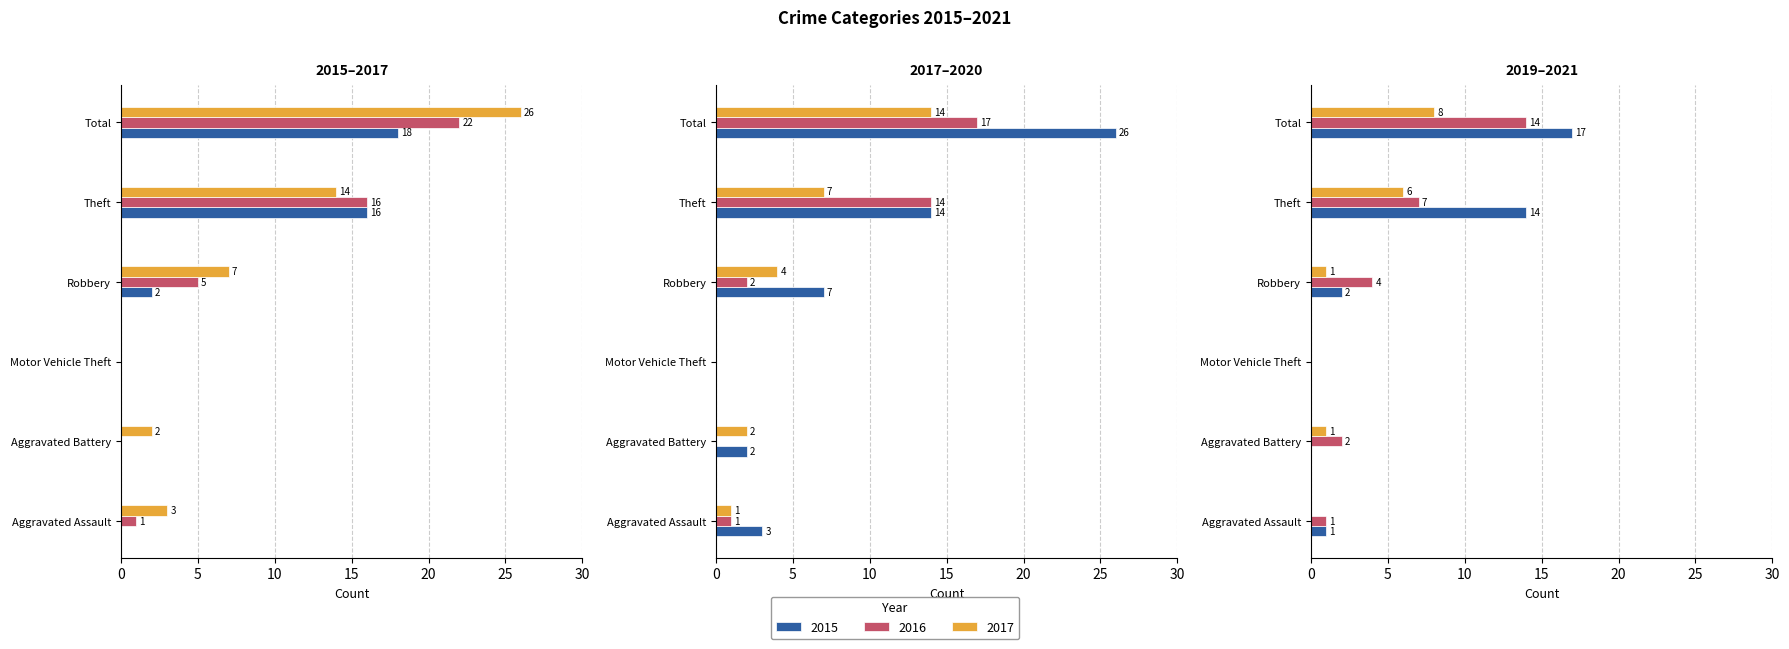

Where is 2016 nearest to the value 11?

Theft